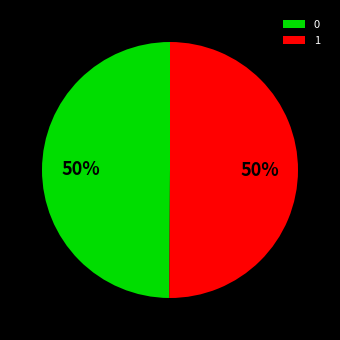

Count the number of slices in the pie.

2